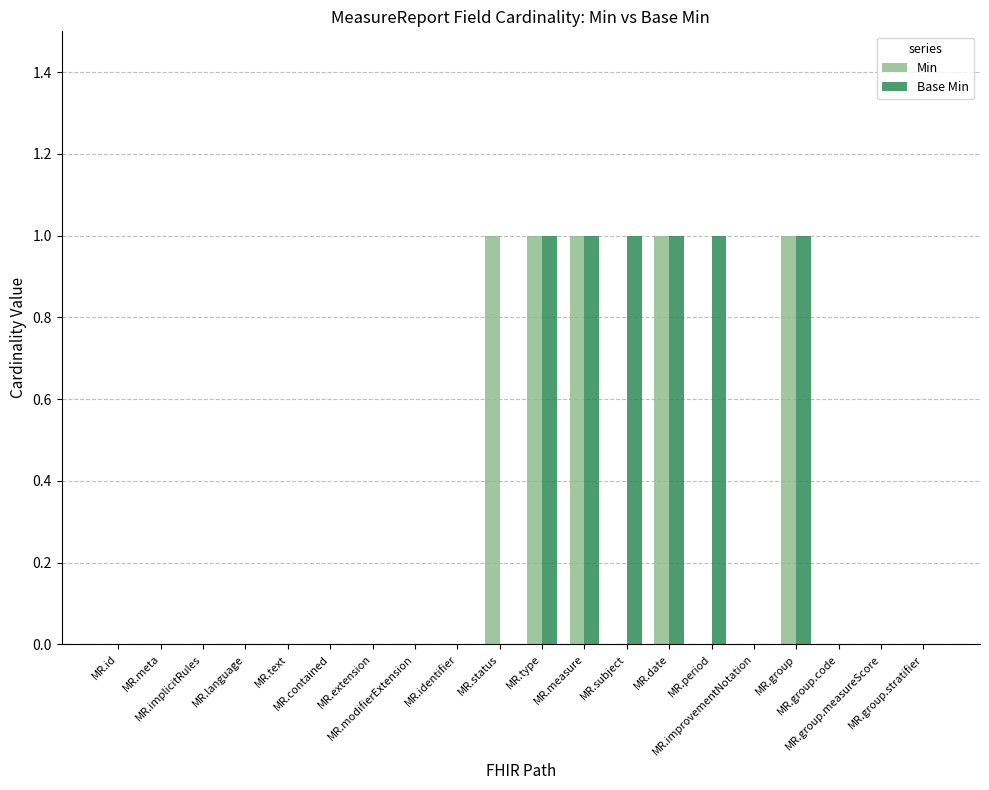

Count the number of data series in this chart.

2